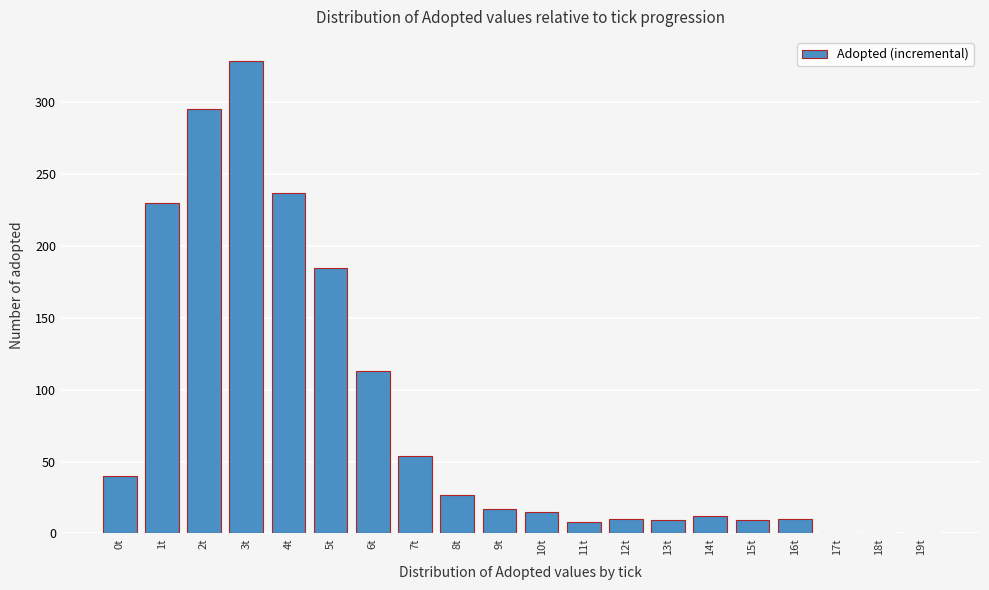

Is it true that the value at 2t is 295?

True